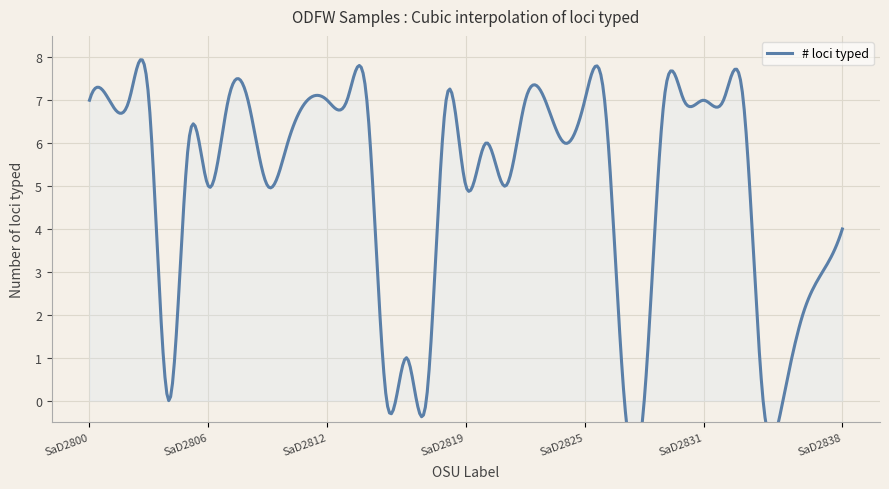

Reading left to right, what are all the values shown in this chart?

7	7	7	7	0	6	5	7	7	5	6	7	7	7	7	0	1	0	7	5	6	5	7	7	6	7	7	0	0	7	7	7	7	7	0	0	2	3	4